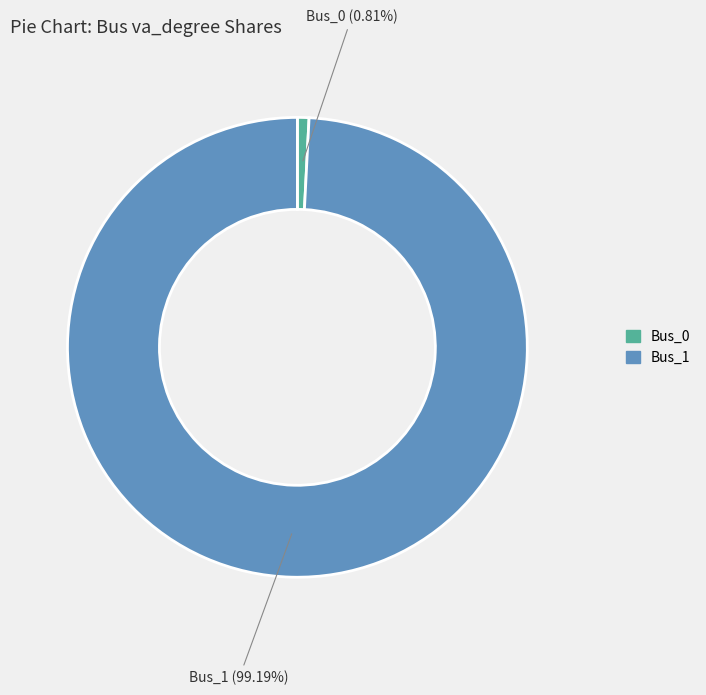

Which slice is the smallest?

Bus_0